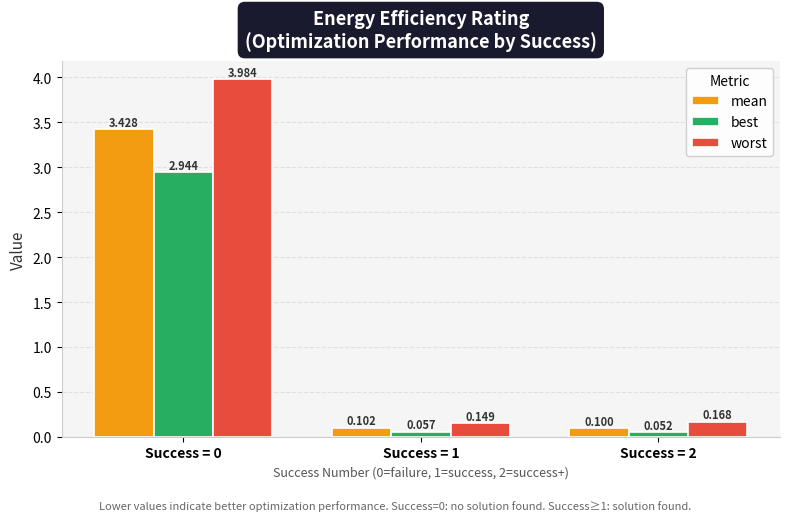

Rank the series by their maximum value, from highest to lowest.

worst, mean, best